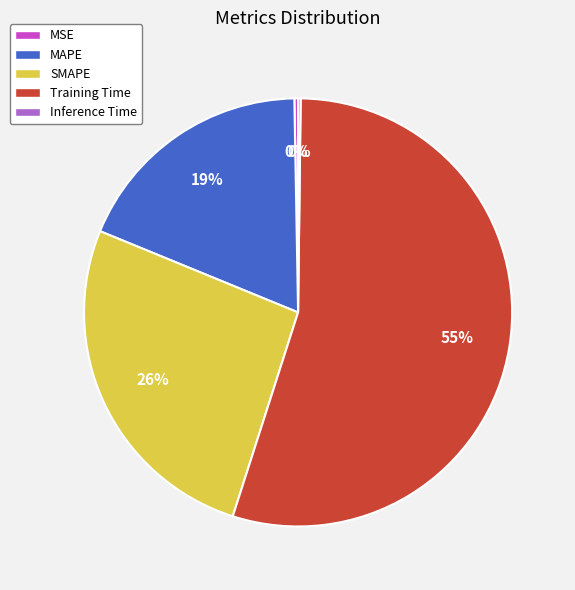

Is there a majority slice in this chart?

Yes